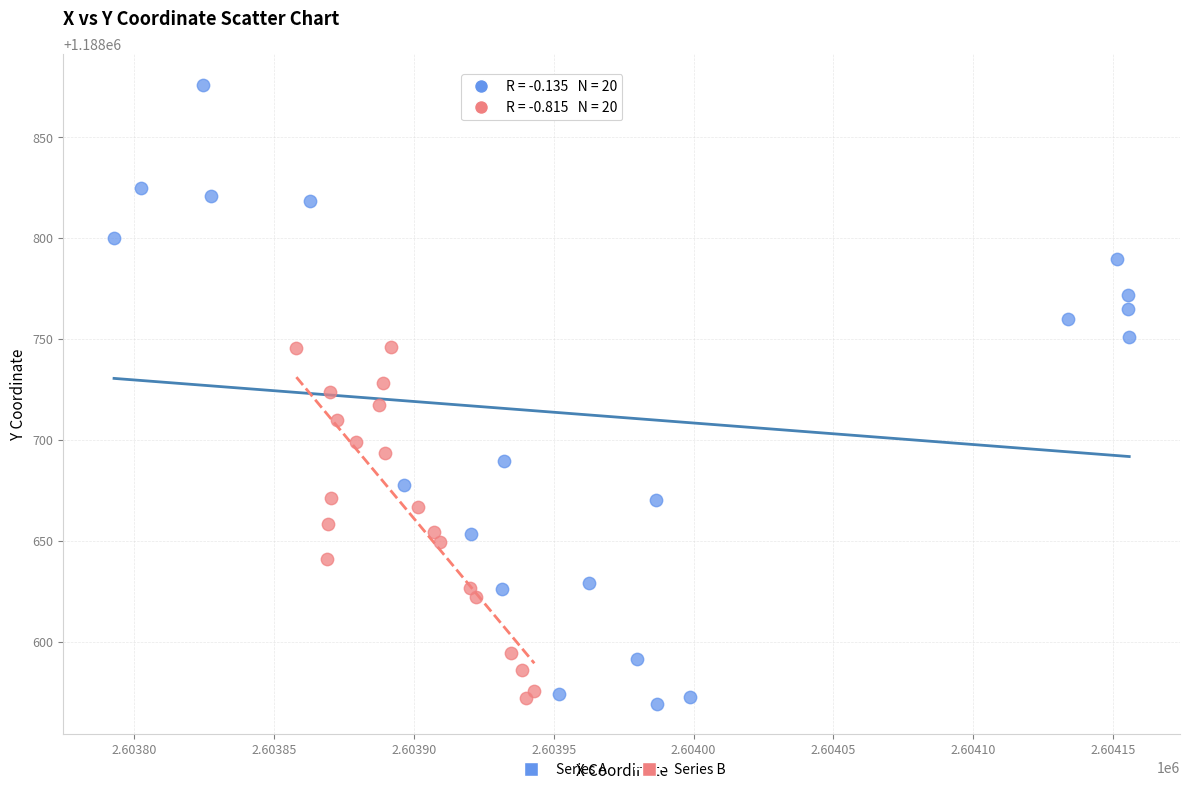

Which series contains the highest Y value?

Series A